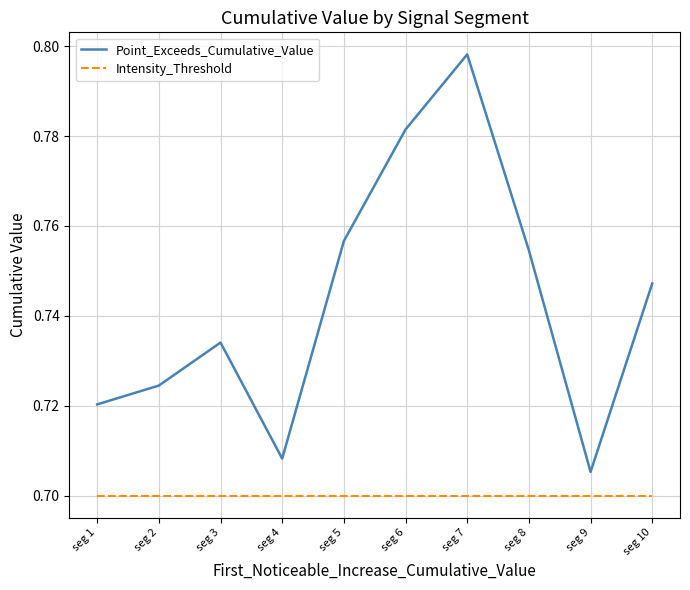

Is this an area chart (filled region under the line)?

No